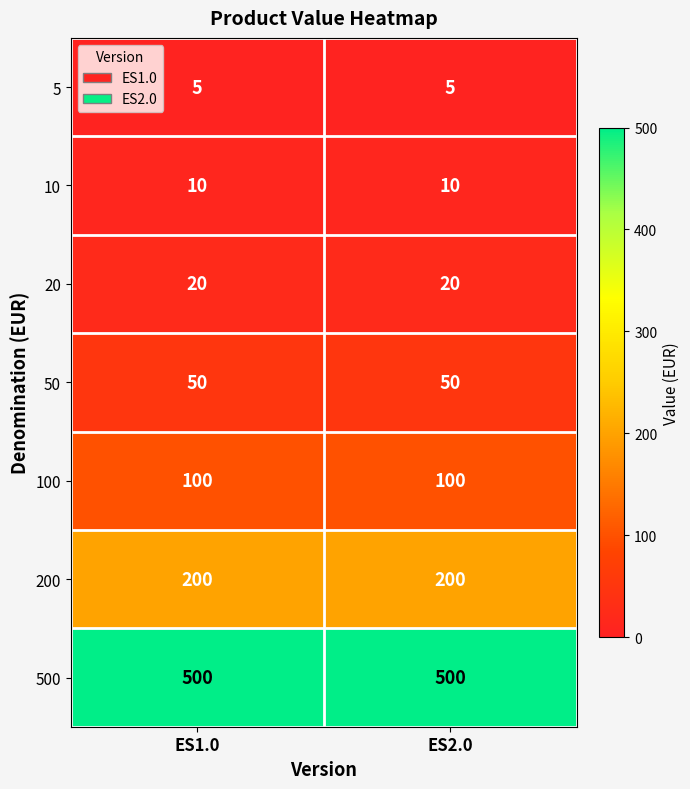

Is it true that 200 equals 200 at ES1.0?

True